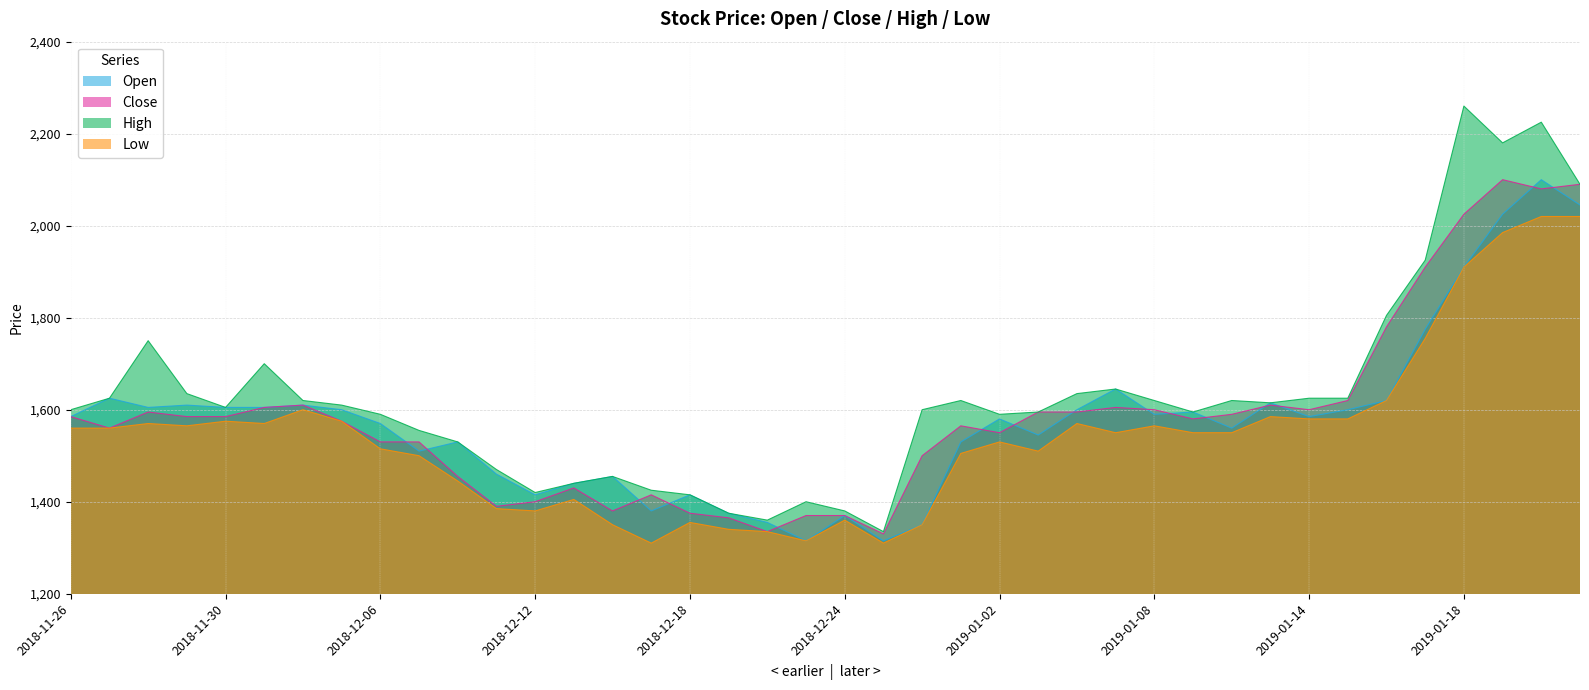

At which label is Low closest to 1665?

2019-01-16